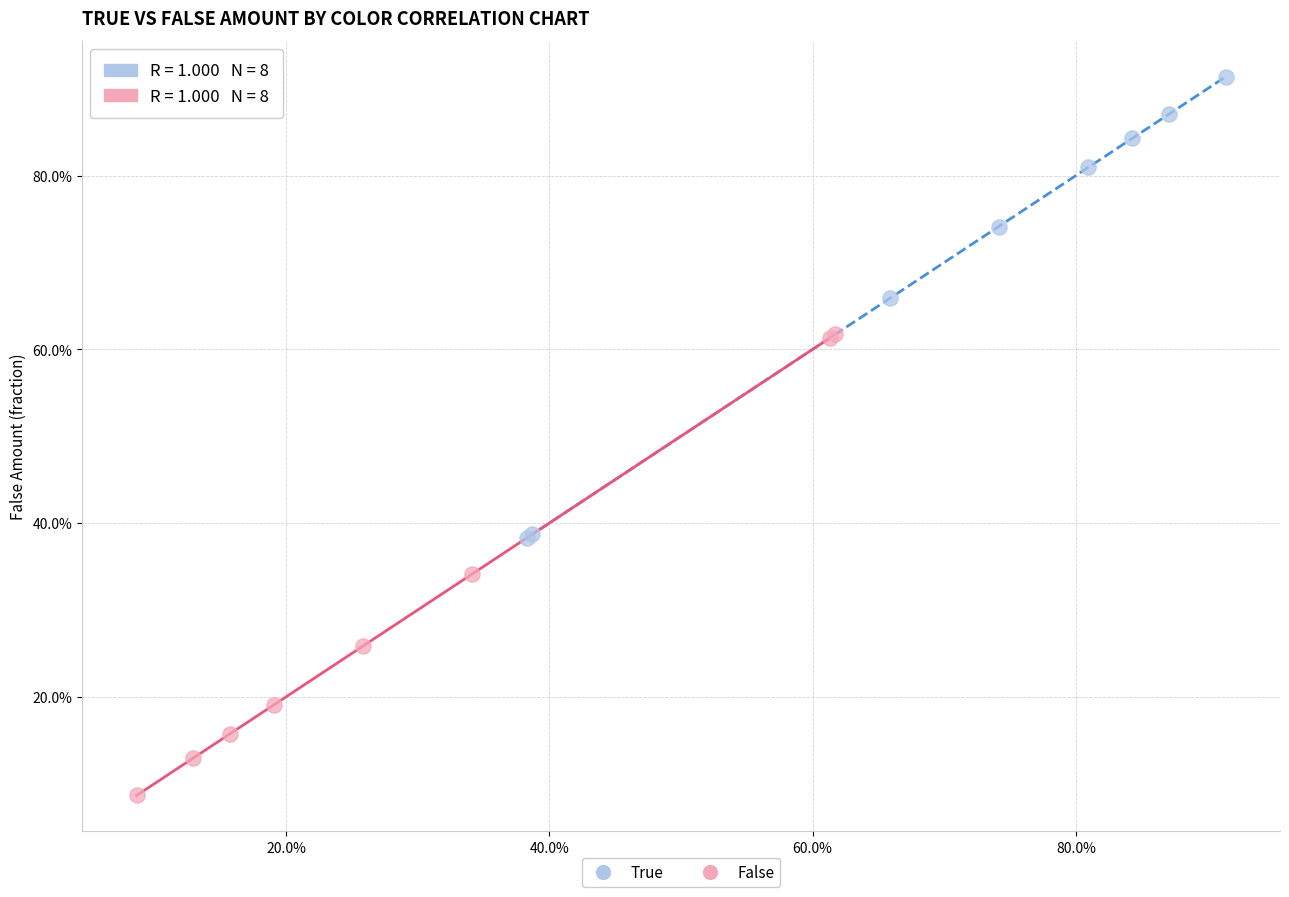

Which series contains the highest Y value?

True